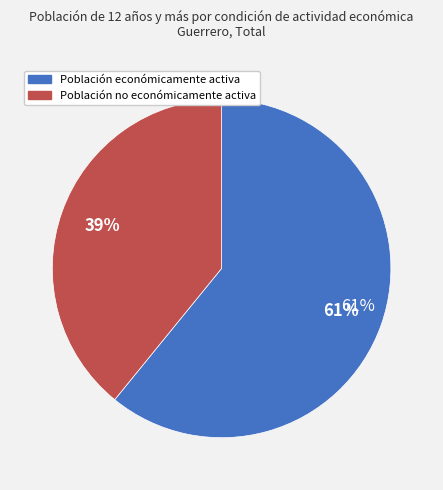

What is the change in value from Población económicamente activa to Población no económicamente activa?

-584285